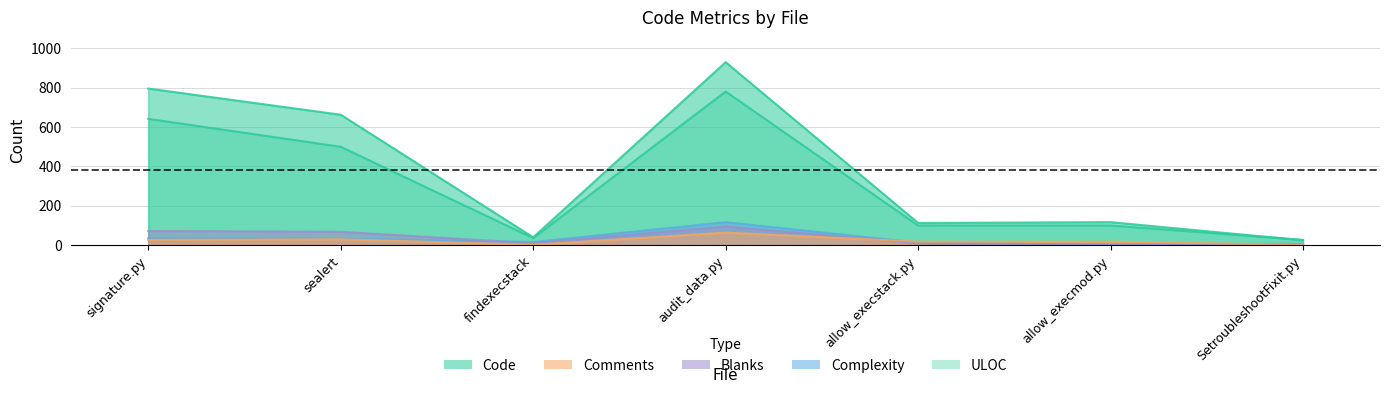

Which series has the widest spread of values?

Code